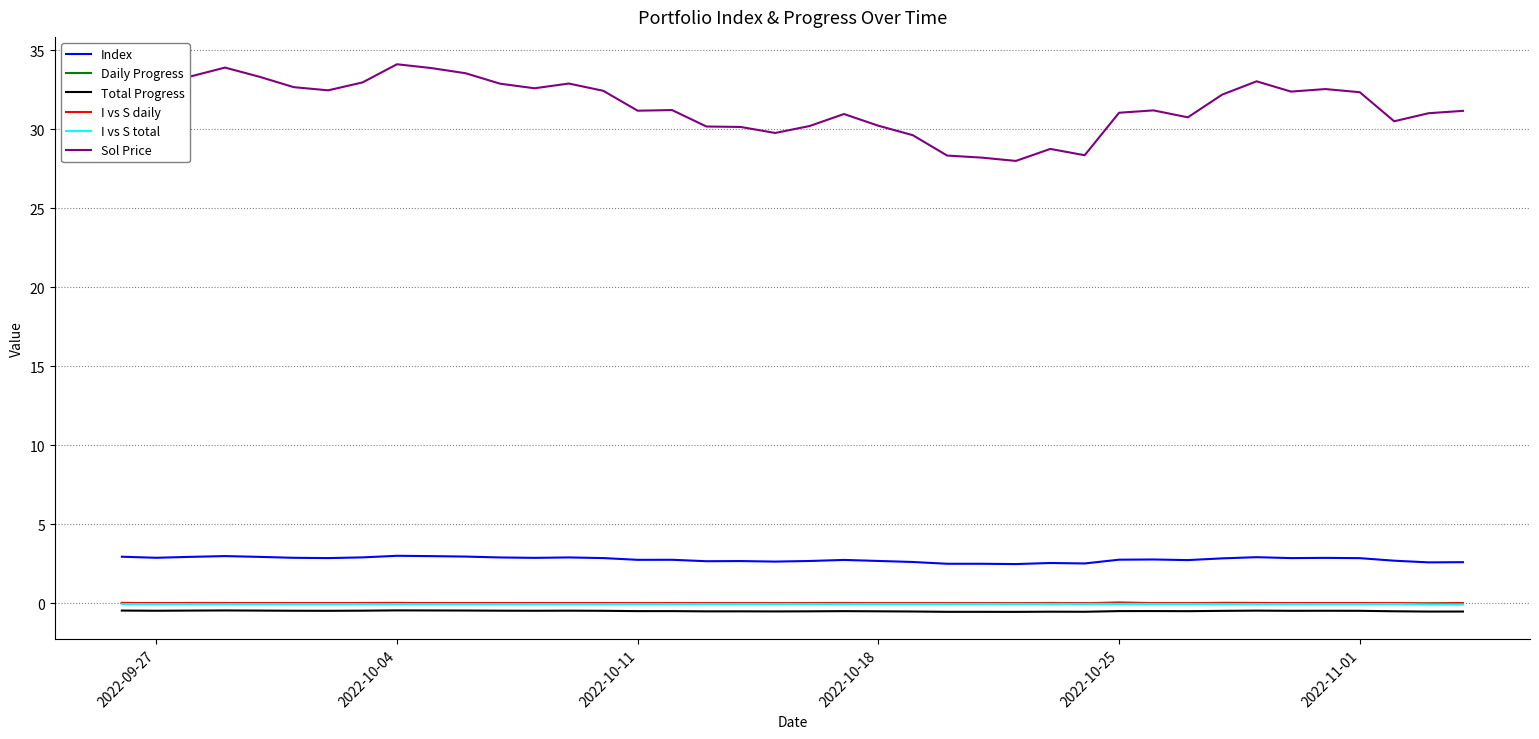

Does the chart have visible grid lines?

Yes